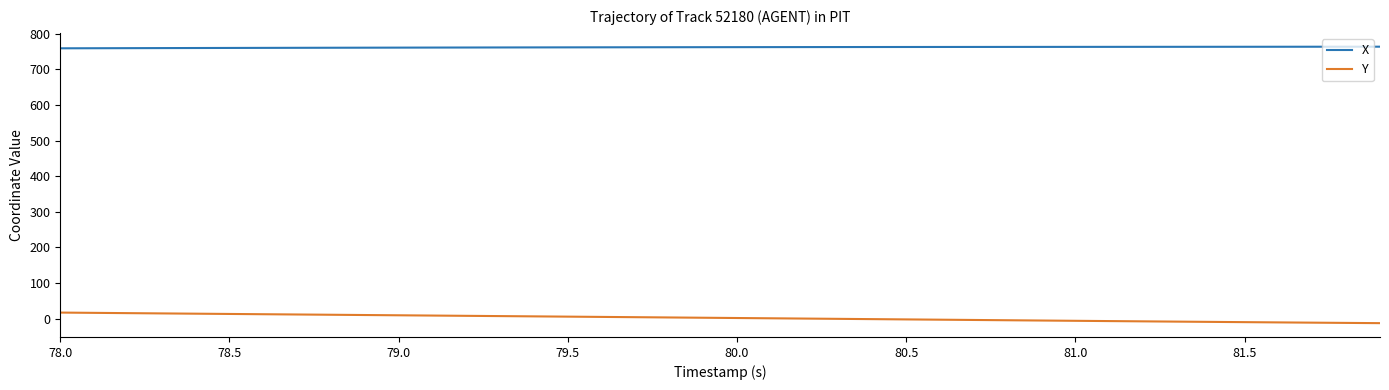

List the series in order of their overall mean, highest first.

X, Y